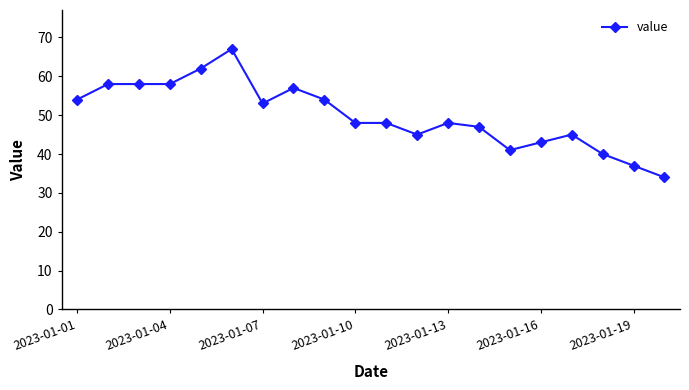

What is the value of the 9th point from the left?

54